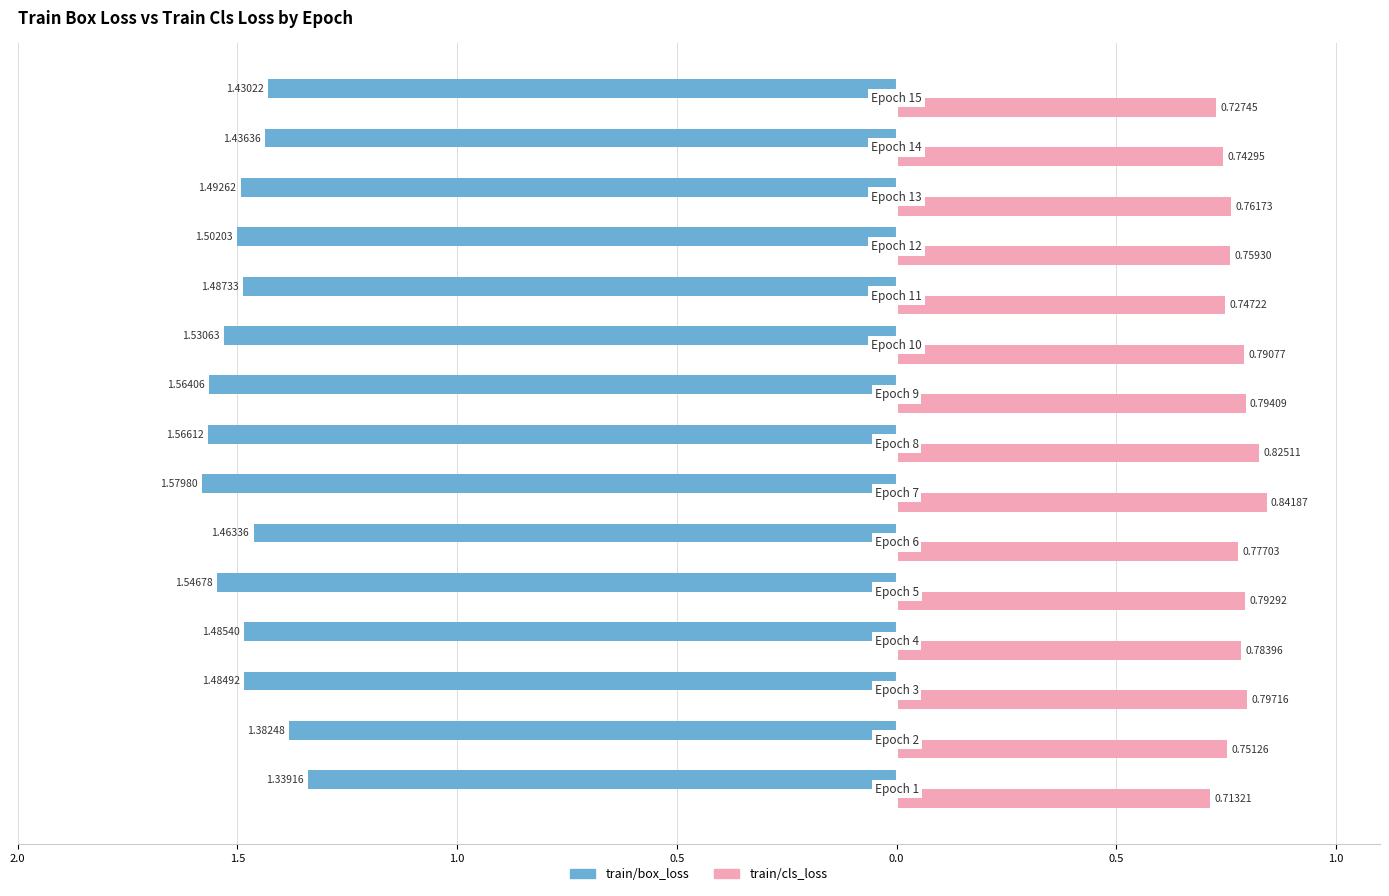

What are all the series names shown in the legend?

train/box_loss, train/cls_loss